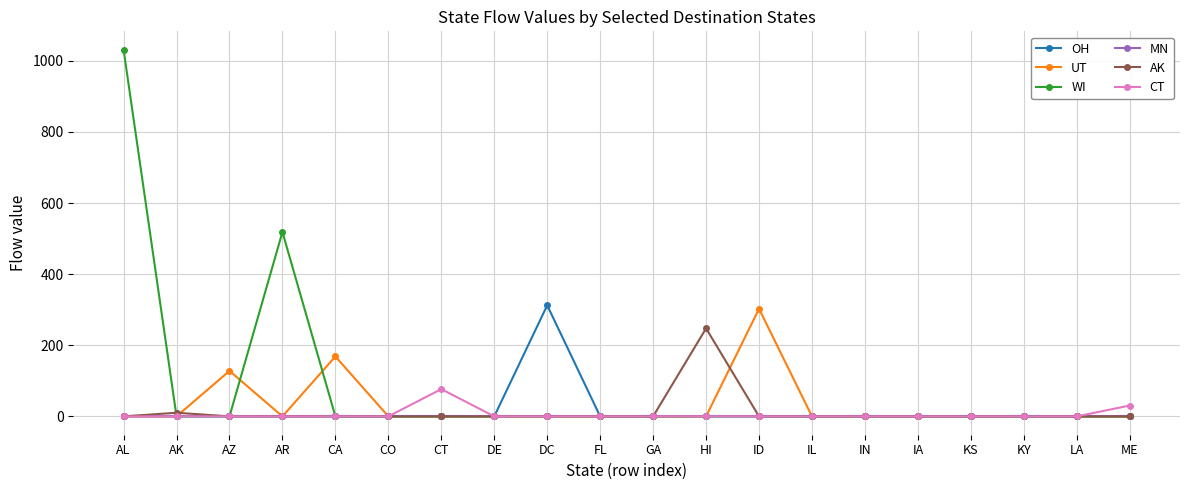

Which series has the widest spread of values?

WI